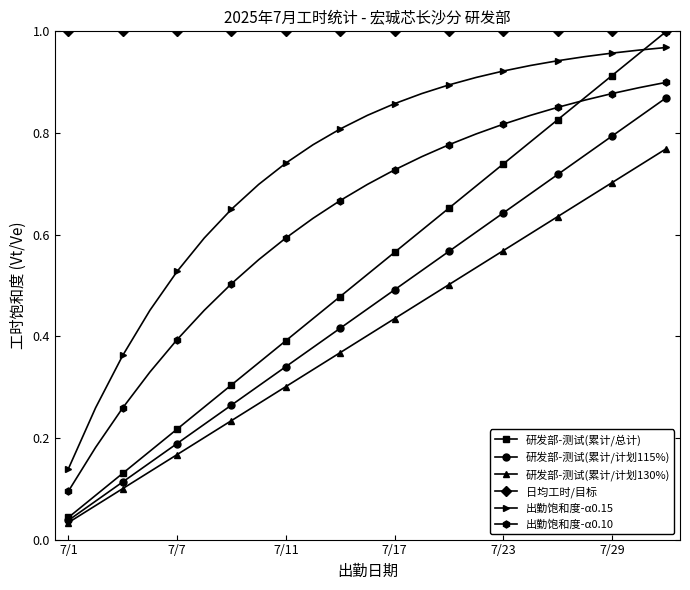

Count the number of data series in this chart.

6